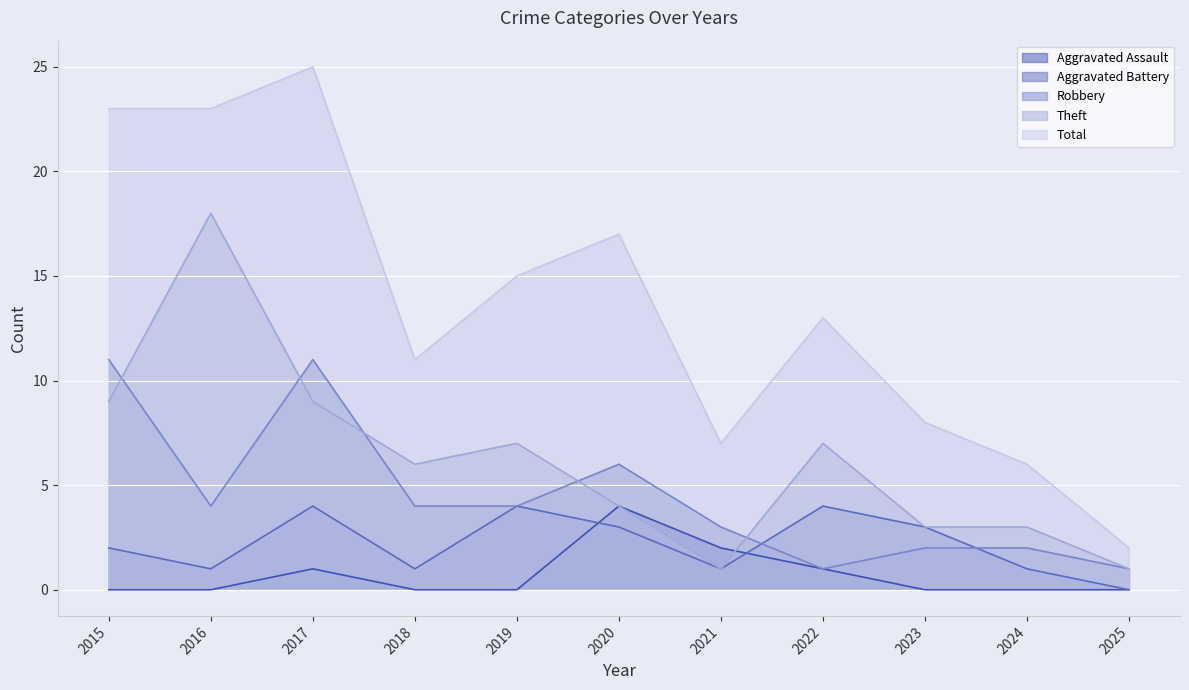

Reading left to right, list all the values displayed in this chart.

Aggravated Assault: 0	0	1	0	0	4	2	1	0	0	0
Aggravated Battery: 2	1	4	1	4	3	1	4	3	1	0
Robbery: 11	4	11	4	4	6	3	1	2	2	1
Theft: 9	18	9	6	7	4	1	7	3	3	1
Total: 23	23	25	11	15	17	7	13	8	6	2